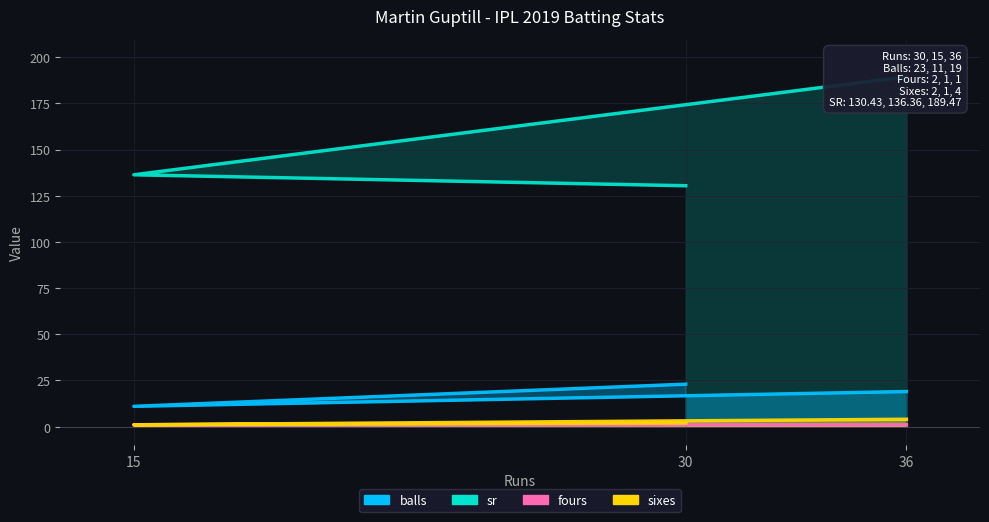

What is the difference between the maximum and minimum values in the balls series?

12.0